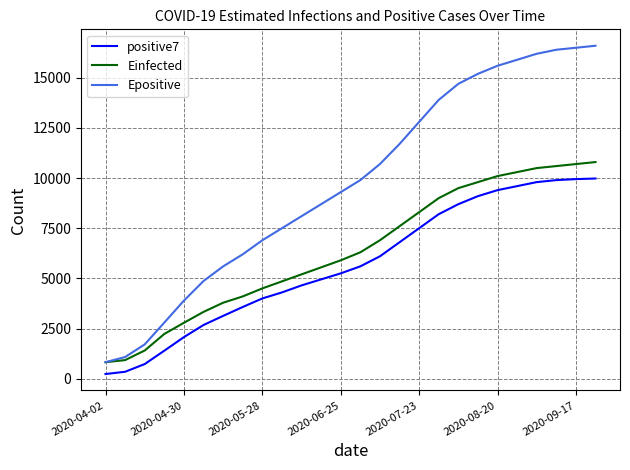

Which series has the widest spread of values?

Epositive